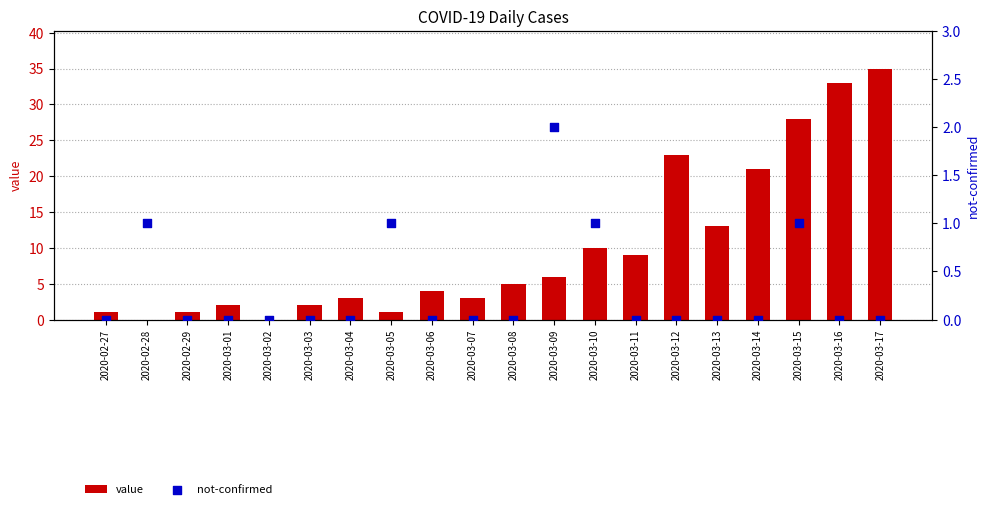

At which category is the sum across all series the highest?

2020-03-17